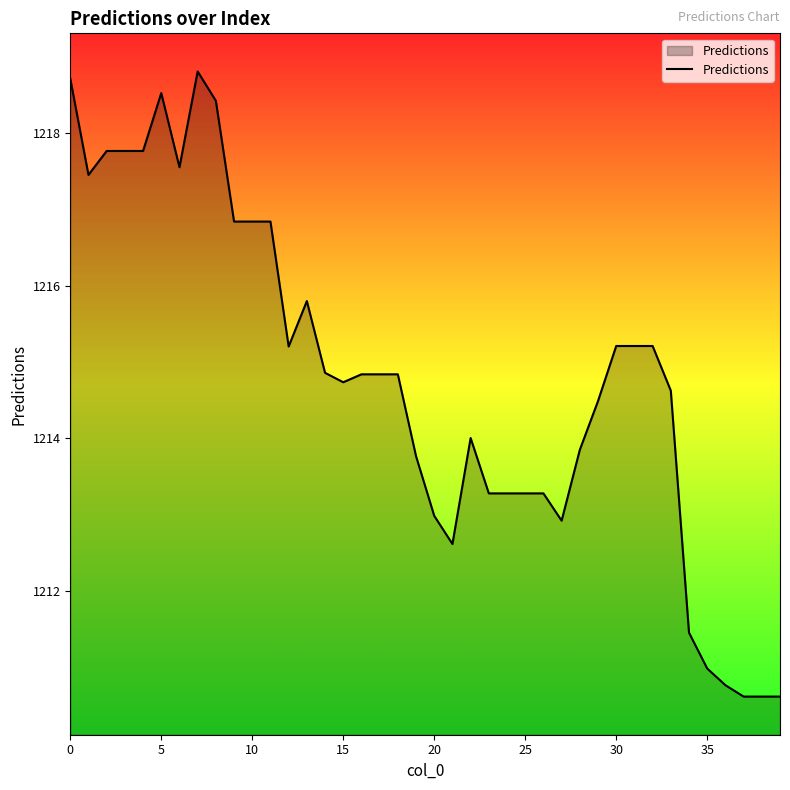

What is the maximum value shown in the chart?

1218.8